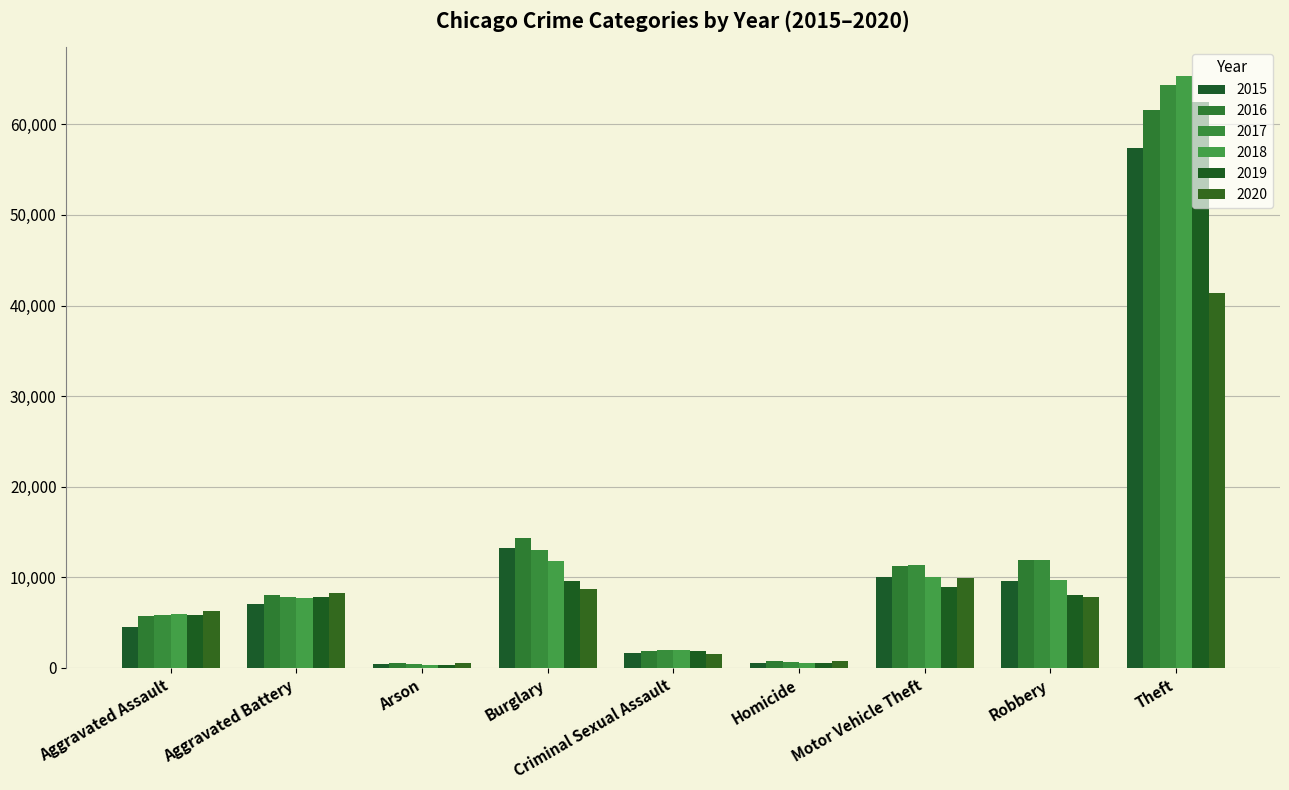

Which series has the largest total across all categories?

2017